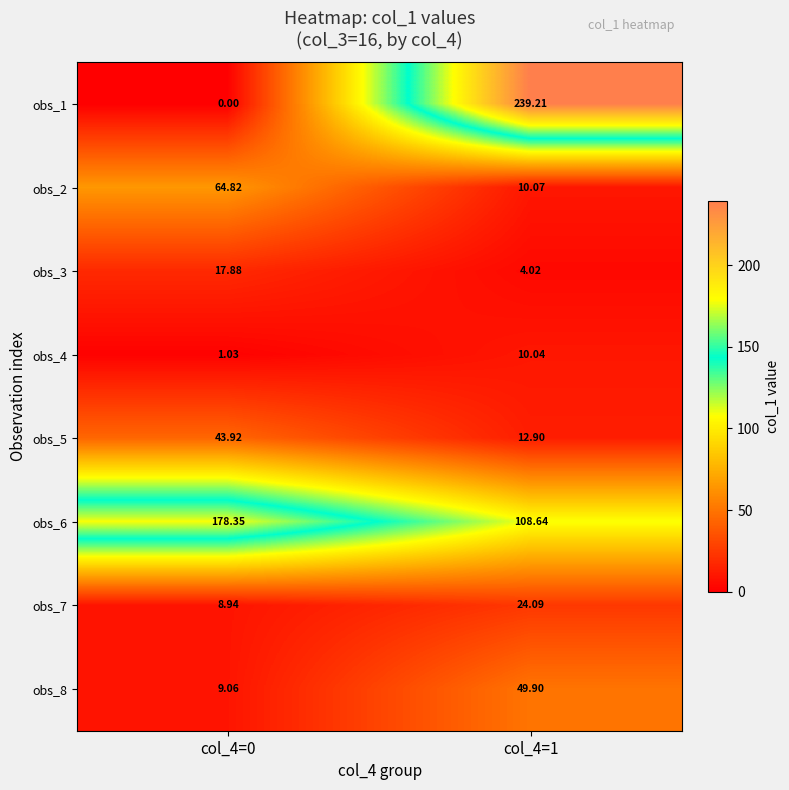

Which series has the largest range (max minus min)?

obs_1